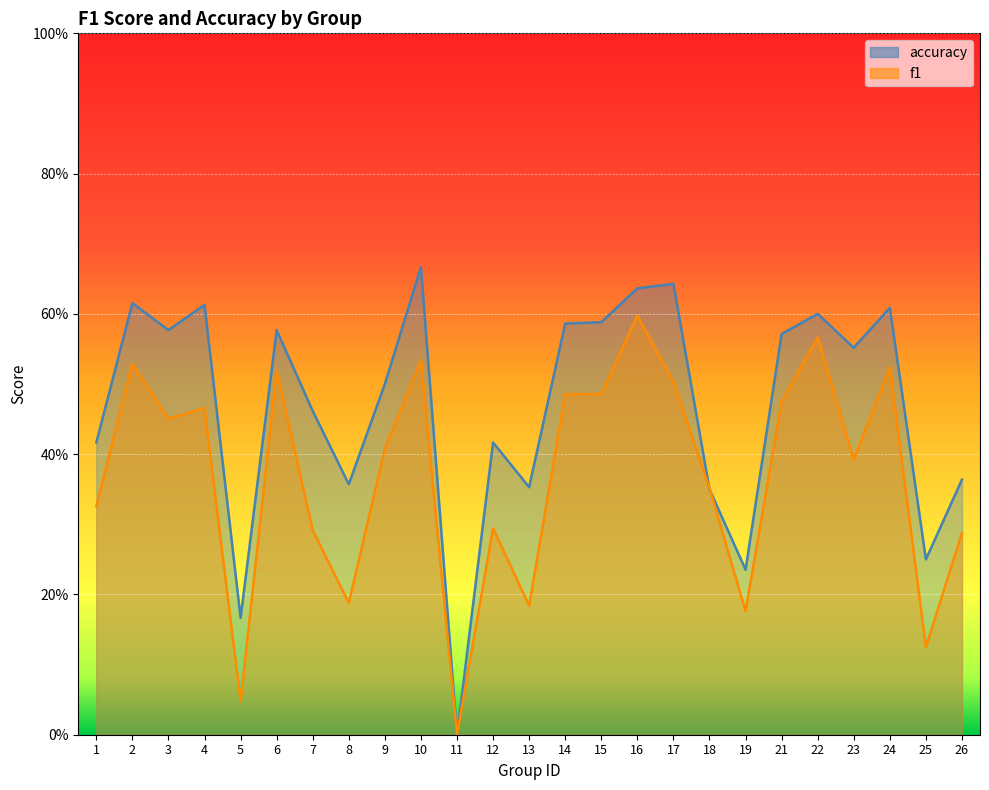

How many times do f1 and accuracy cross each other?

2